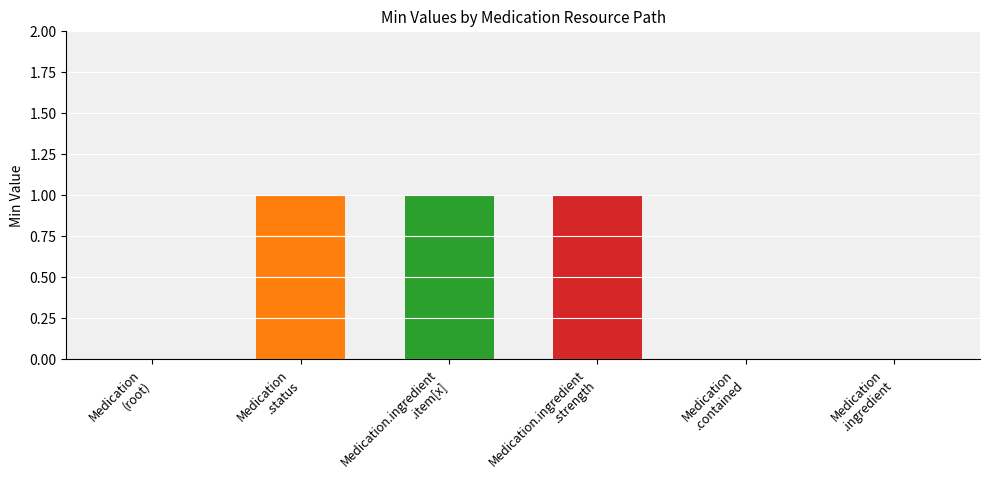

What is the change in value from Medication
(root) to Medication.ingredient
.item[x]?

+1